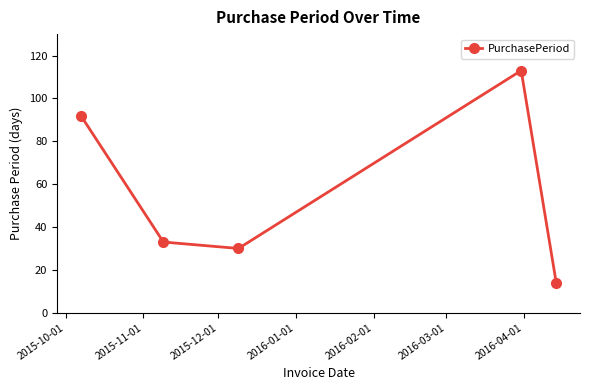

What is the difference between the maximum and minimum values?

99